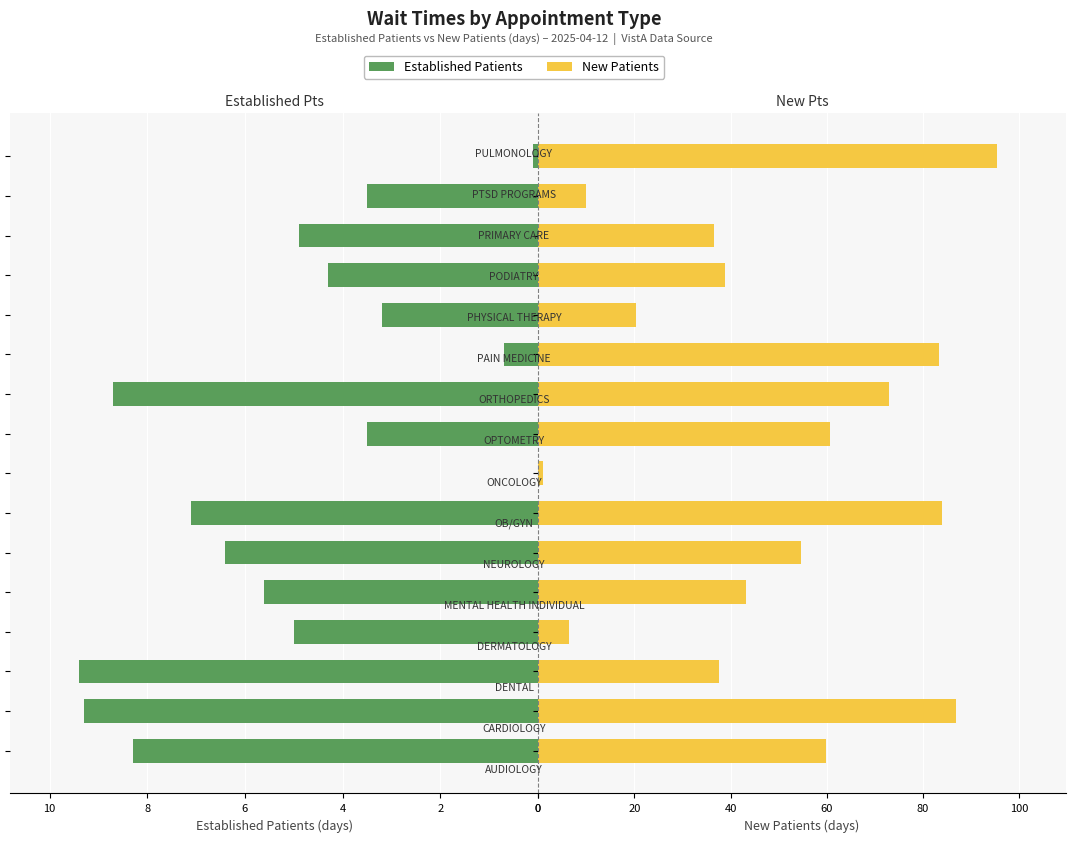

Reading left to right, extract all data points from this chart.

Established Patients: -8.3	-9.3	-9.4	-5.0	-5.6	-6.4	-7.1	0.0	-3.5	-8.7	-0.7	-3.2	-4.3	-4.9	-3.5	-0.1
New Patients: 59.8	86.8	37.6	6.4	43.3	54.7	84.0	1.0	60.6	73.0	83.3	20.4	38.8	36.5	10.0	95.4